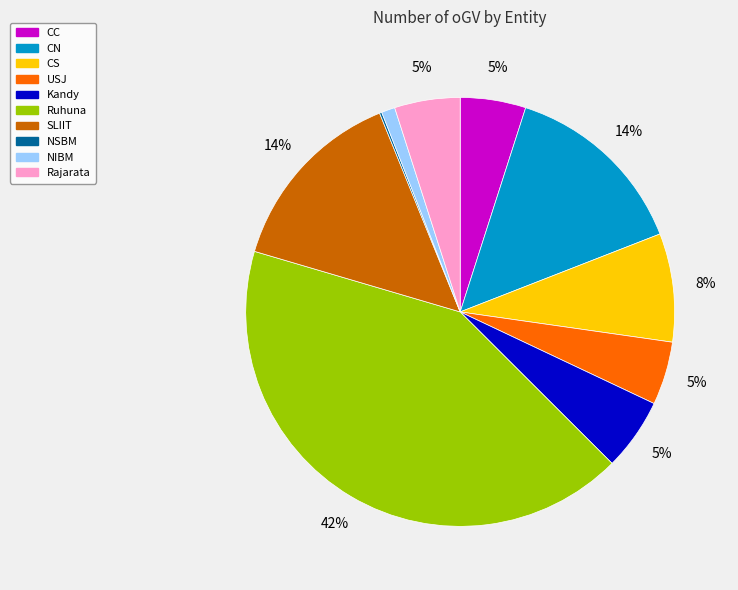

To the nearest percent, what portion does USJ represent?

5%